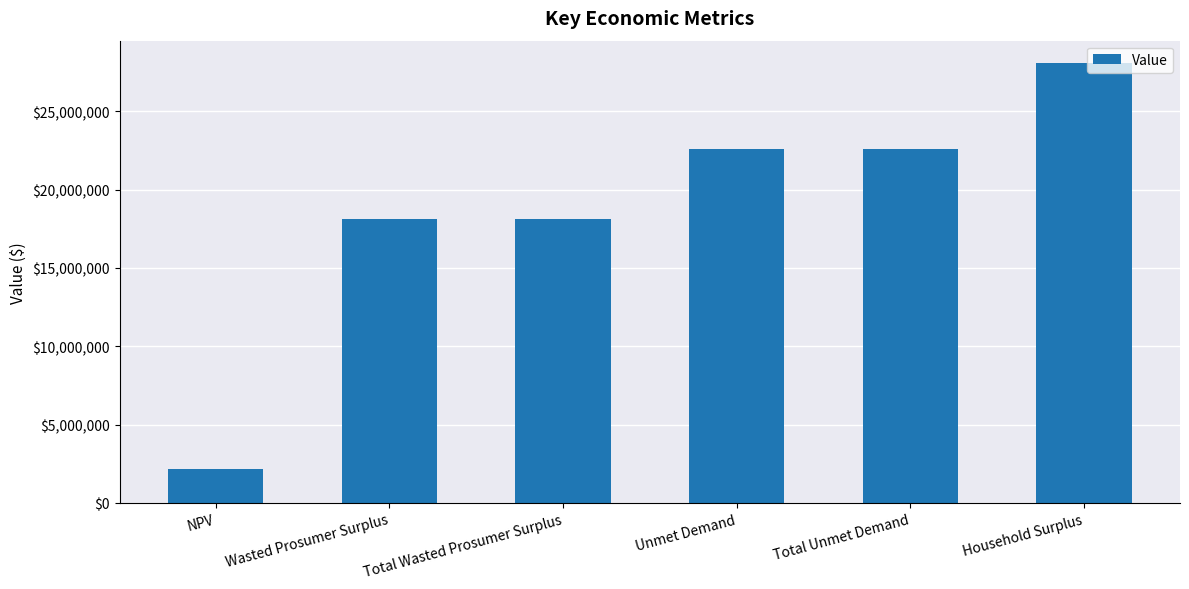

What value does the data have at Total Unmet Demand?

22598927.4